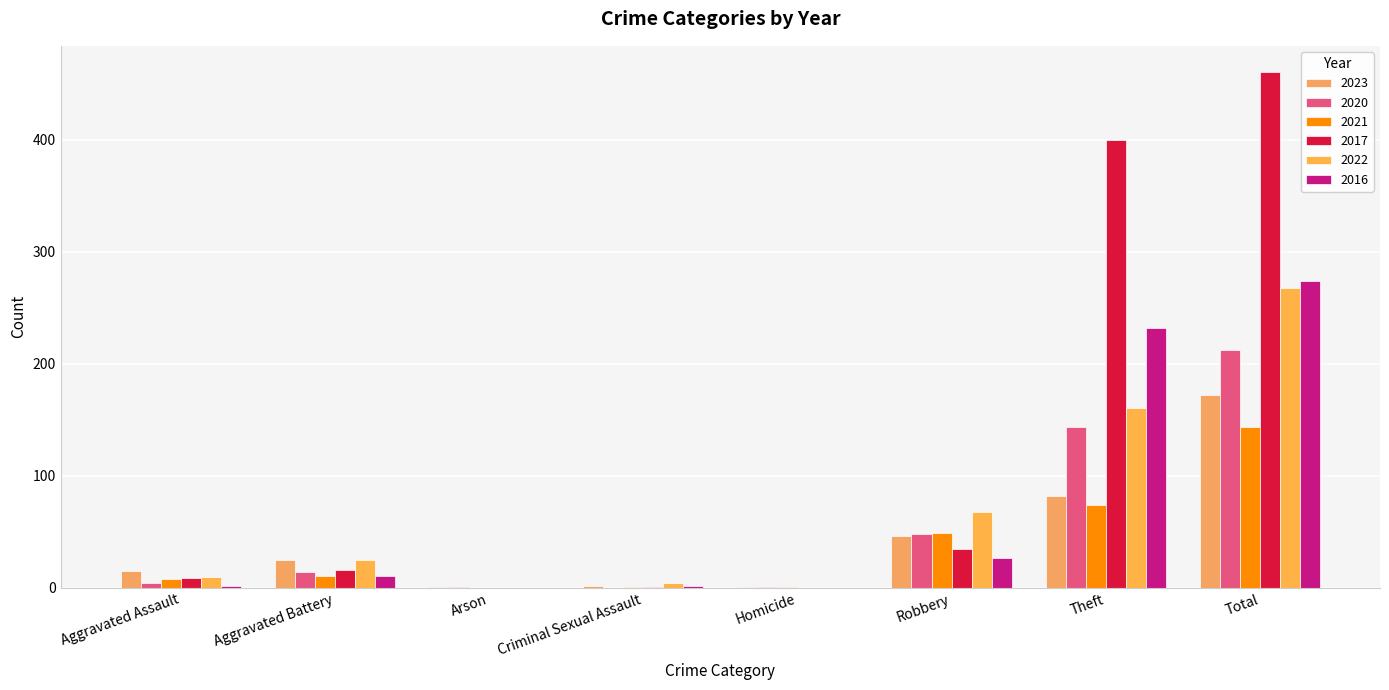

What is the sum of all 2020 values?

424